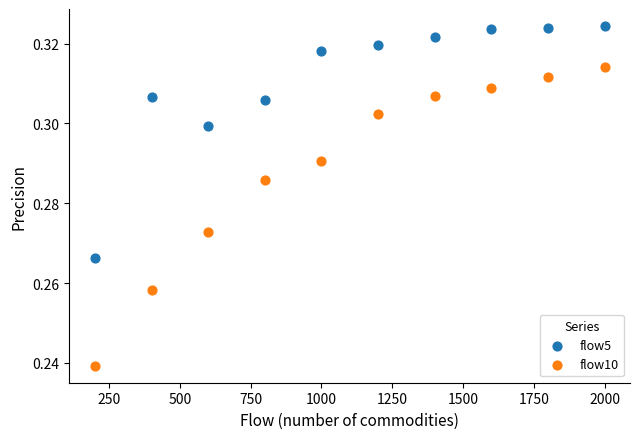

Which series reaches the maximum Y coordinate?

flow5